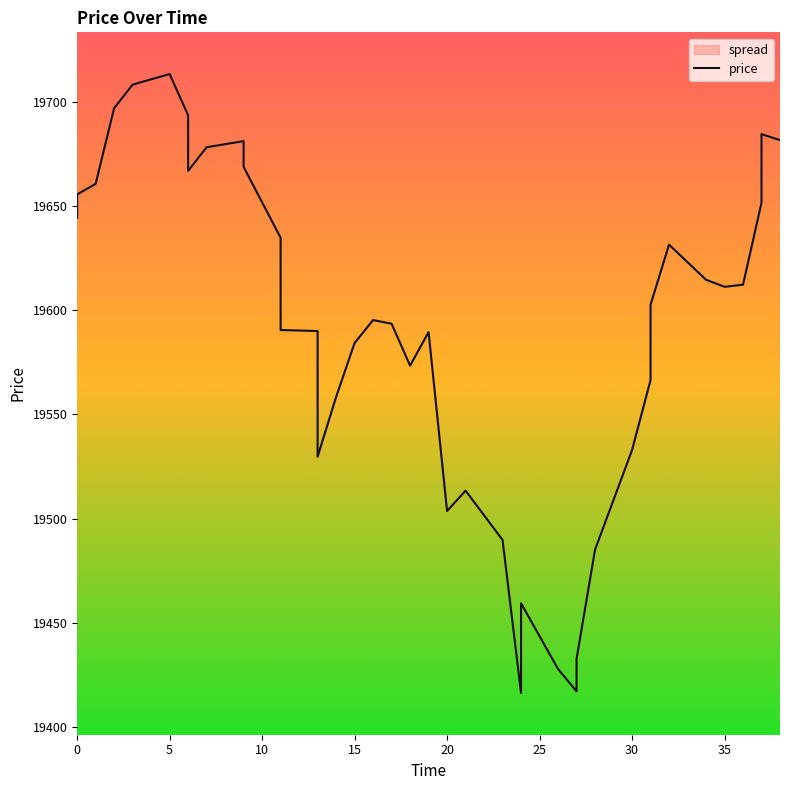

How many categories are shown in the chart?

40